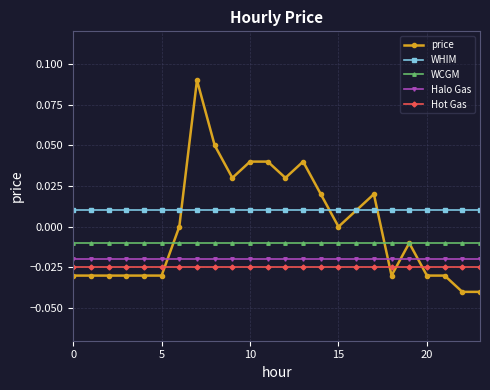

True or false: Halo Gas and WHIM intersect in this chart.

False